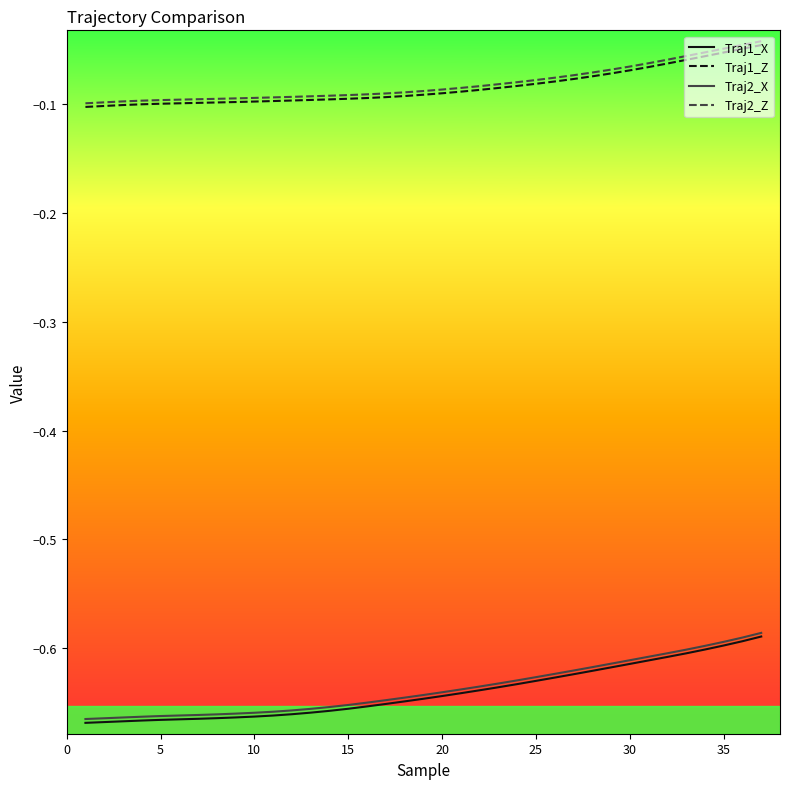

Which series has the largest range (max minus min)?

Traj1_X